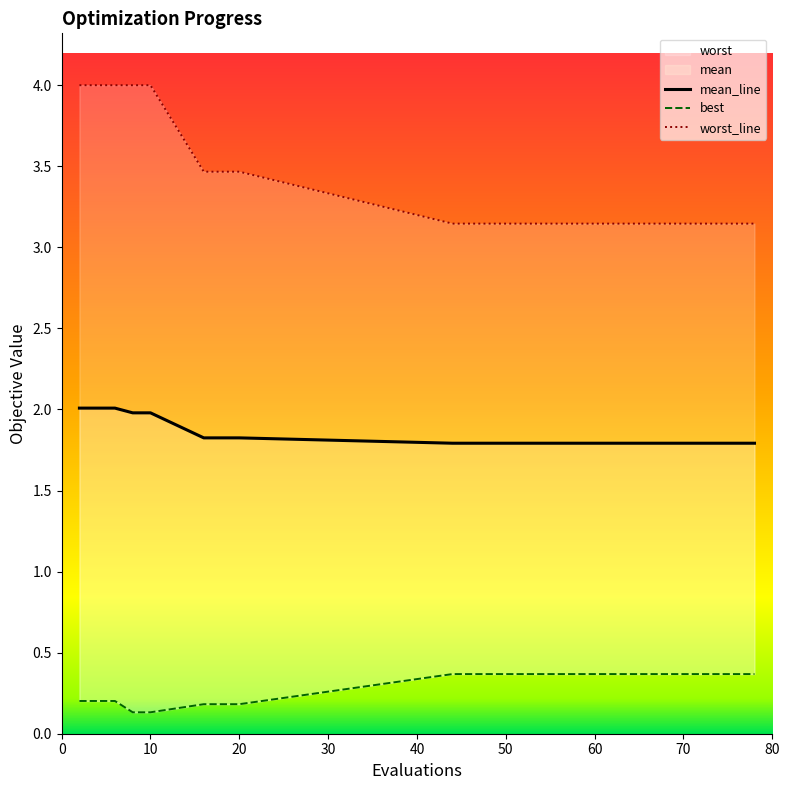

True or false: best has a value of 0.2 at 6.

True